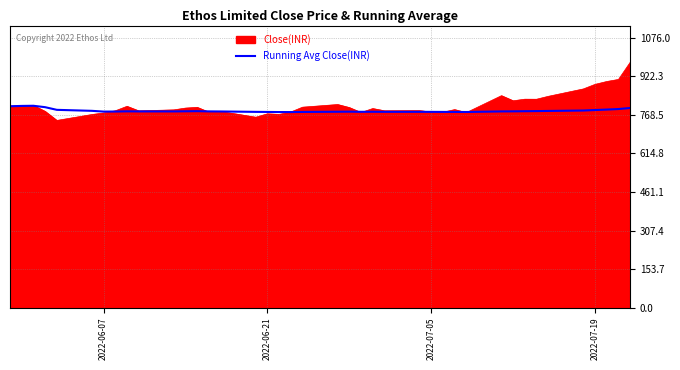

What is the highest value of the Close(INR) series?

978.2